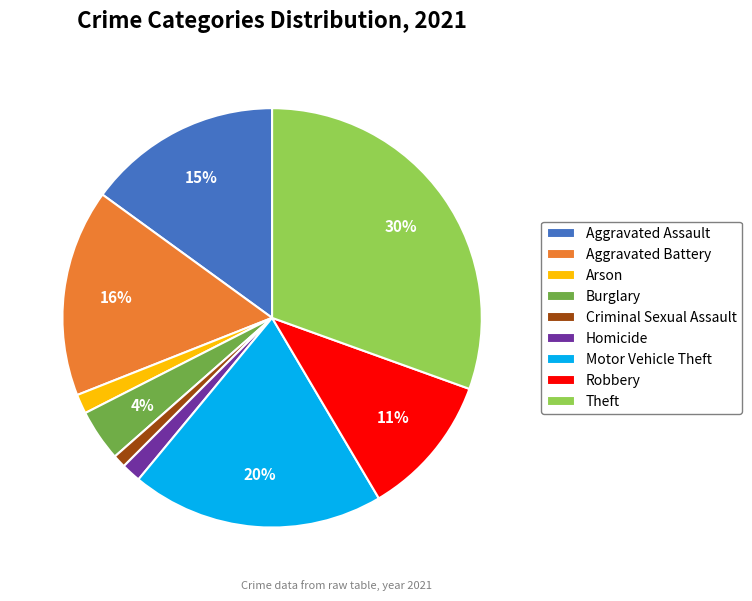

Combined, do Arson and Criminal Sexual Assault account for over 50%?

No